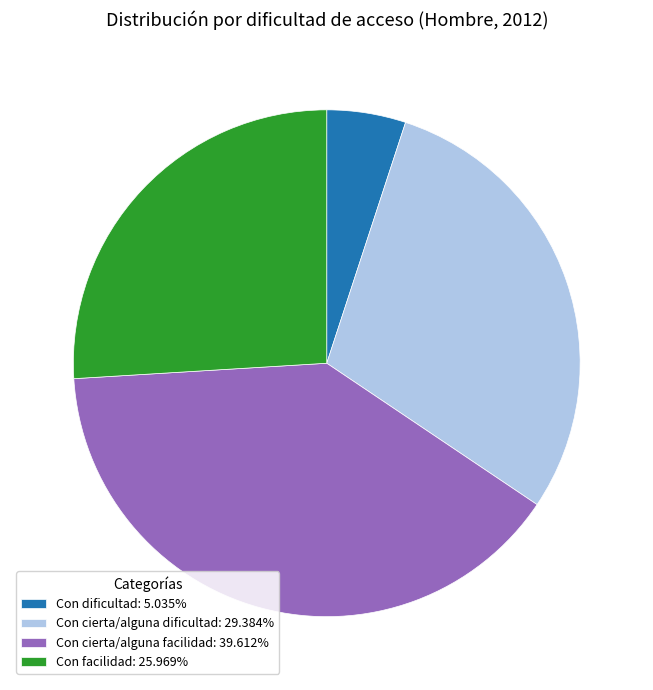

Rank the categories by value from highest to lowest.

Con cierta/alguna facilidad, Con cierta/alguna dificultad, Con facilidad, Con dificultad